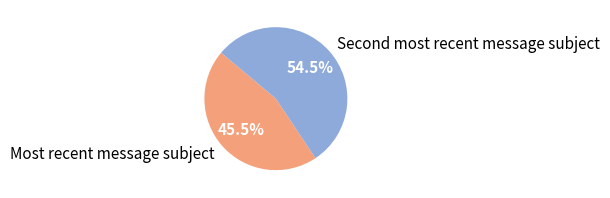

Which slice is the largest?

Second most recent message subject